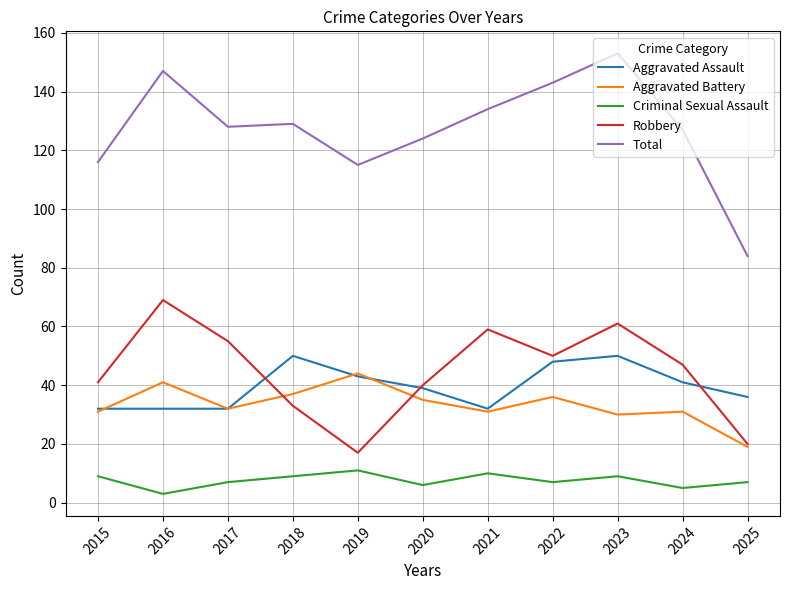

List the series in order of their peak value, highest first.

Total, Robbery, Aggravated Assault, Aggravated Battery, Criminal Sexual Assault